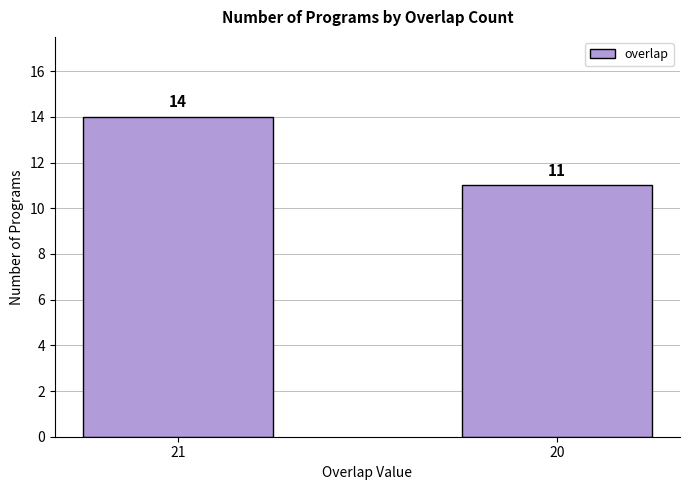

True or false: the data shows 3 at 20.

False